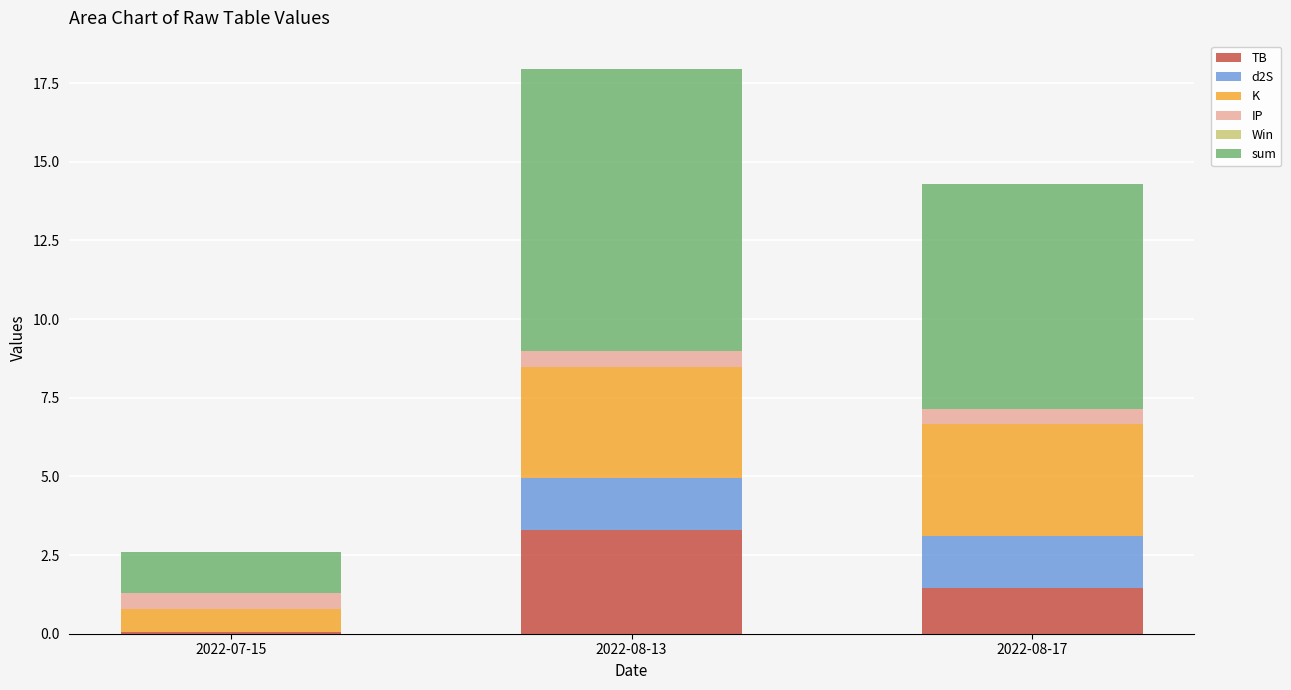

What is the total value across all series at 2022-08-13?

17.9